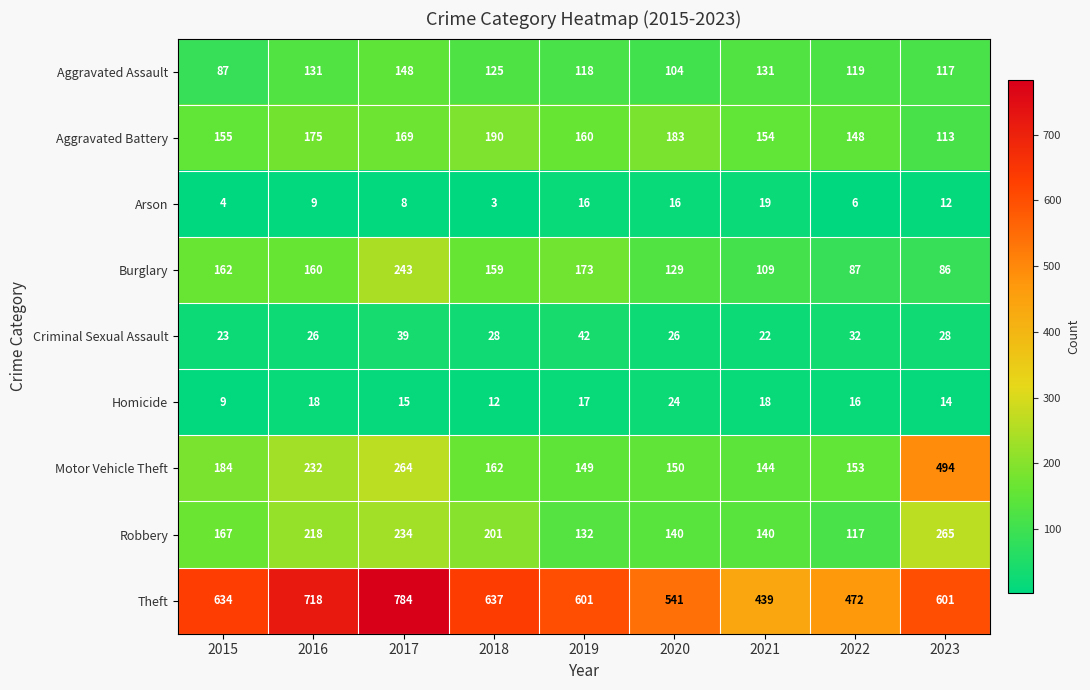

The value of Robbery at 2021 is 140. True or false?

True